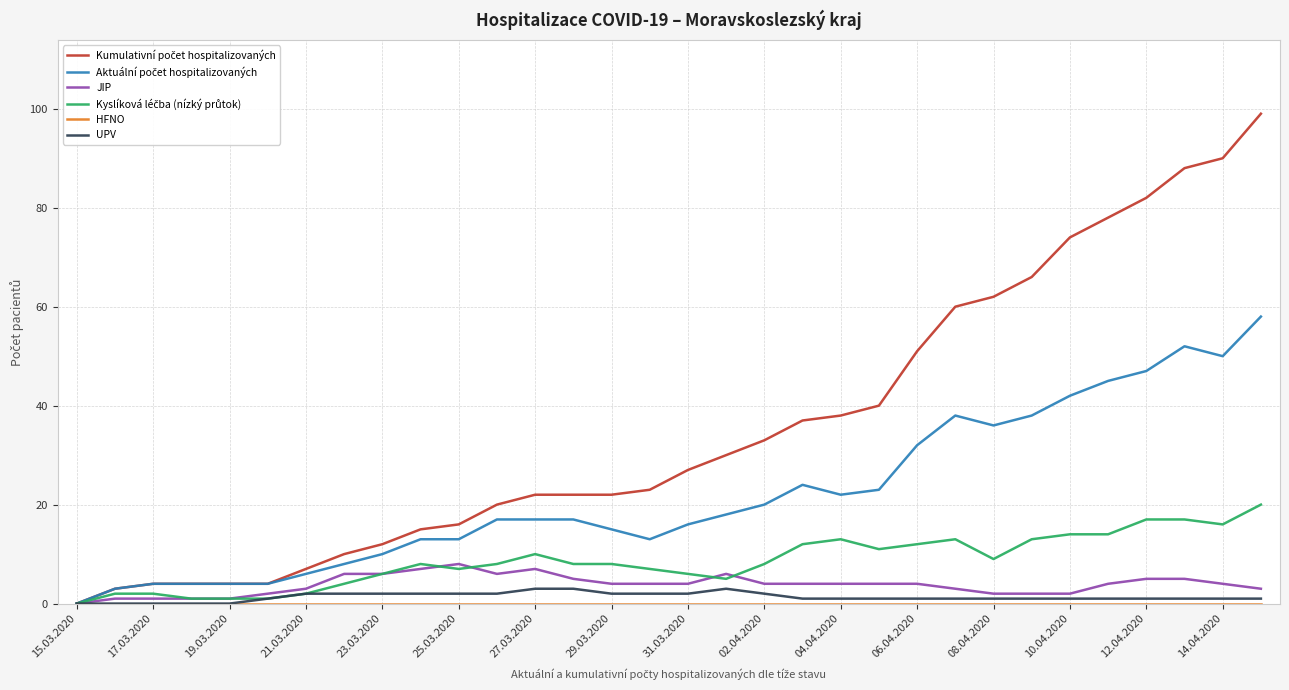

Is this an area chart (filled region under the line)?

No